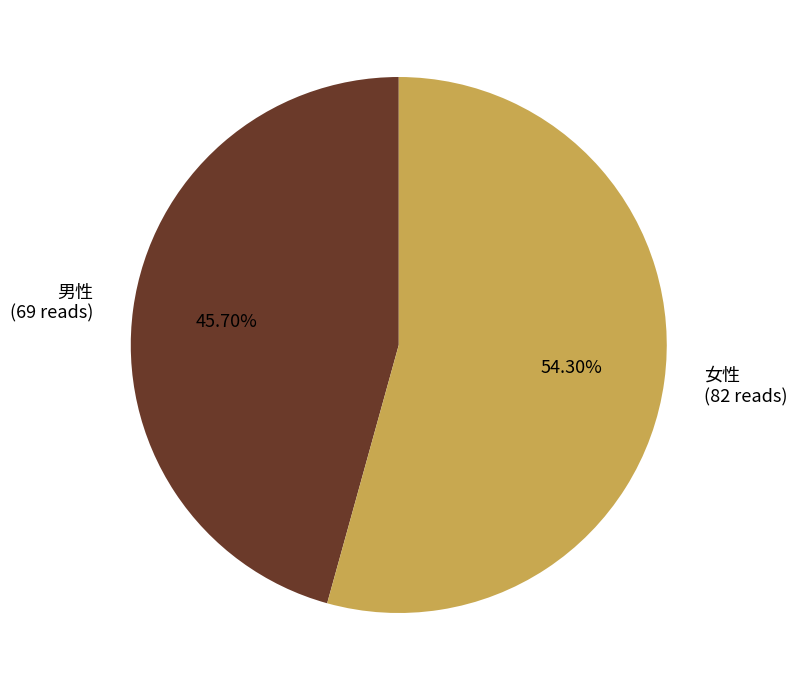

Count the number of slices in the pie.

2